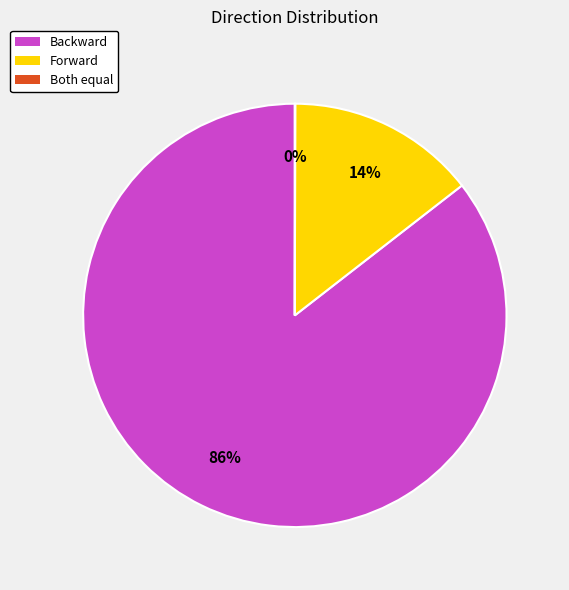

Between Forward and Backward, which is larger?

Backward